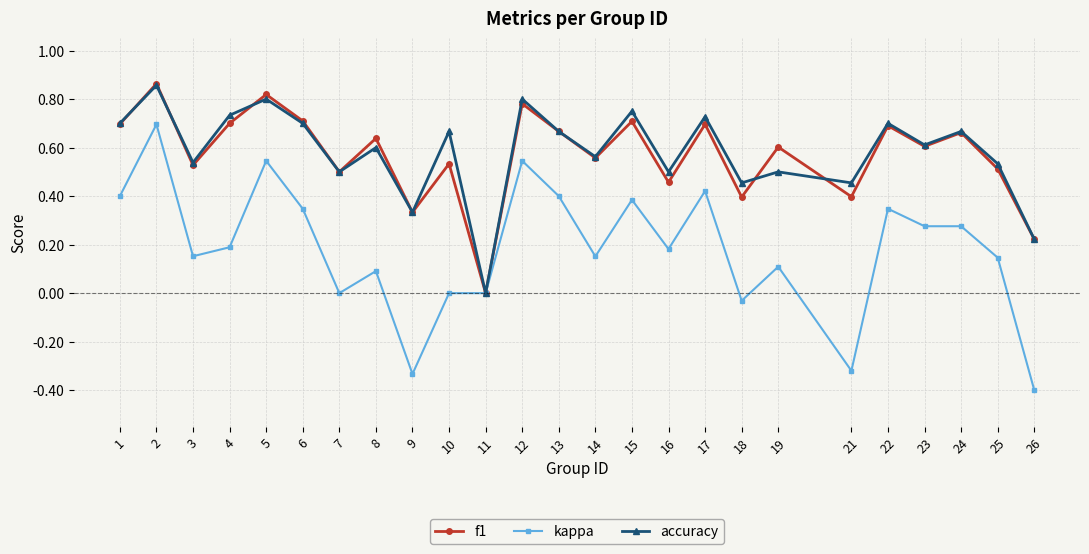

At which category does the chart reach its minimum across all series?

26